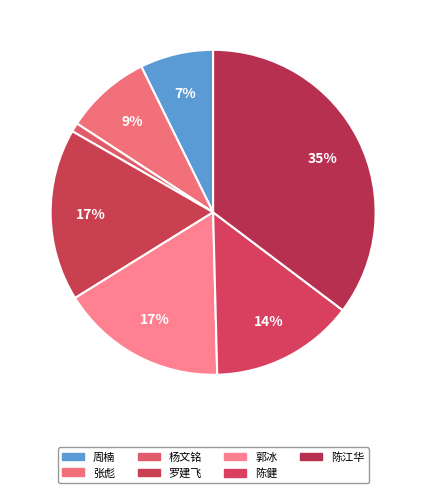

Which category has the smallest portion of the pie?

杨文铭